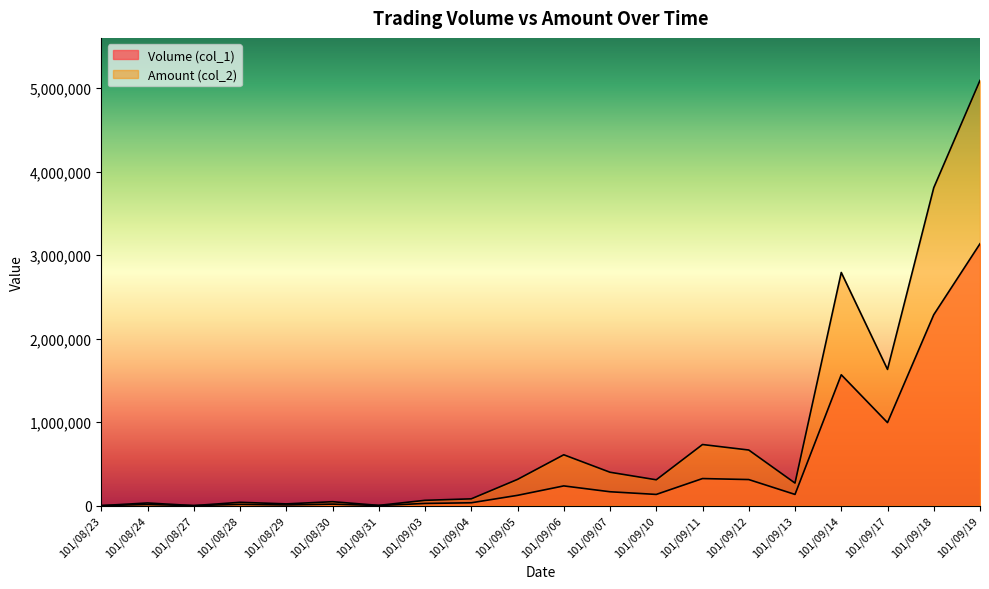

Rank the series at 101/08/31 from lowest to highest value.

Volume (col_1), Amount (col_2)